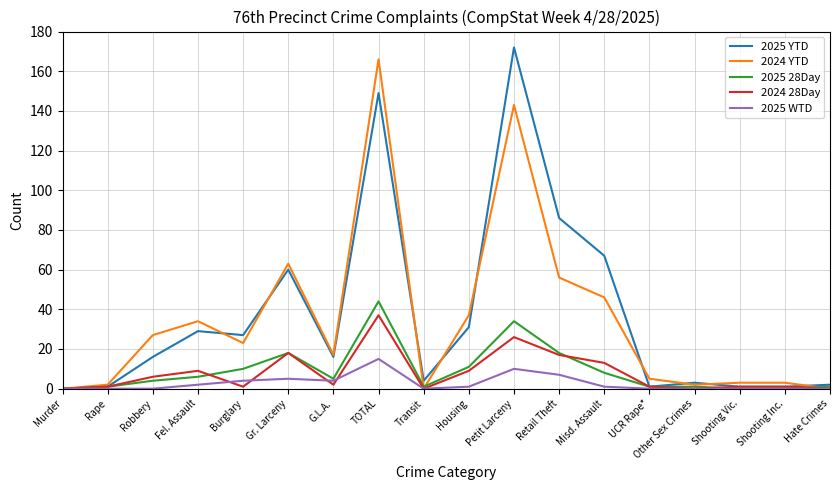

Which series has the largest total across all categories?

2025 YTD